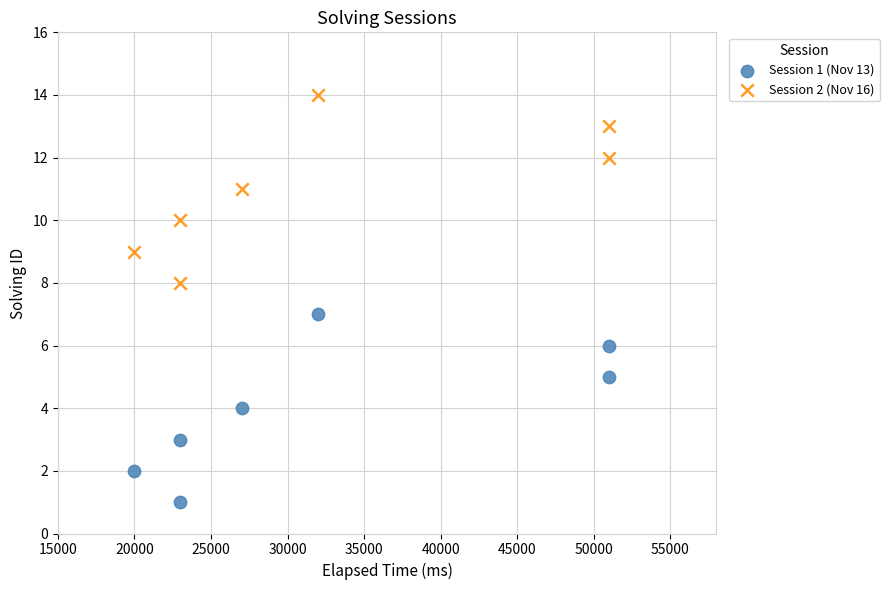

What is the X range (max minus min) for the scatter plot?

31000